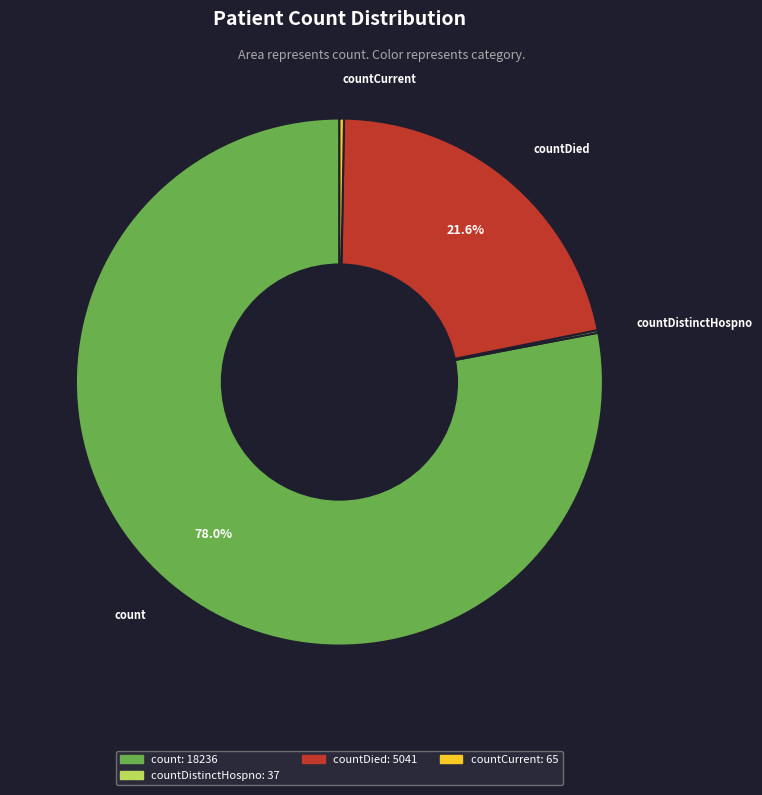

Is there any slice that represents more than half of the pie?

Yes